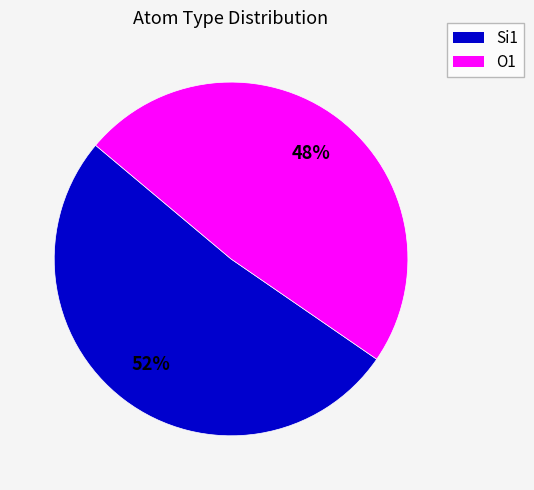

To the nearest percent, what is the average slice percentage?

50%